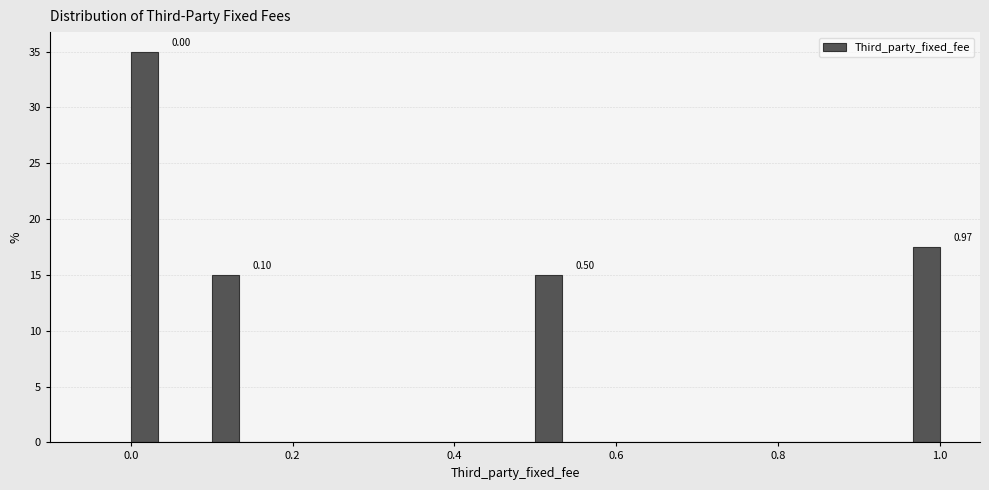

Around what value on the x-axis is the tallest bar? Give the approximate position of its centre, as read against the axis.

0.02